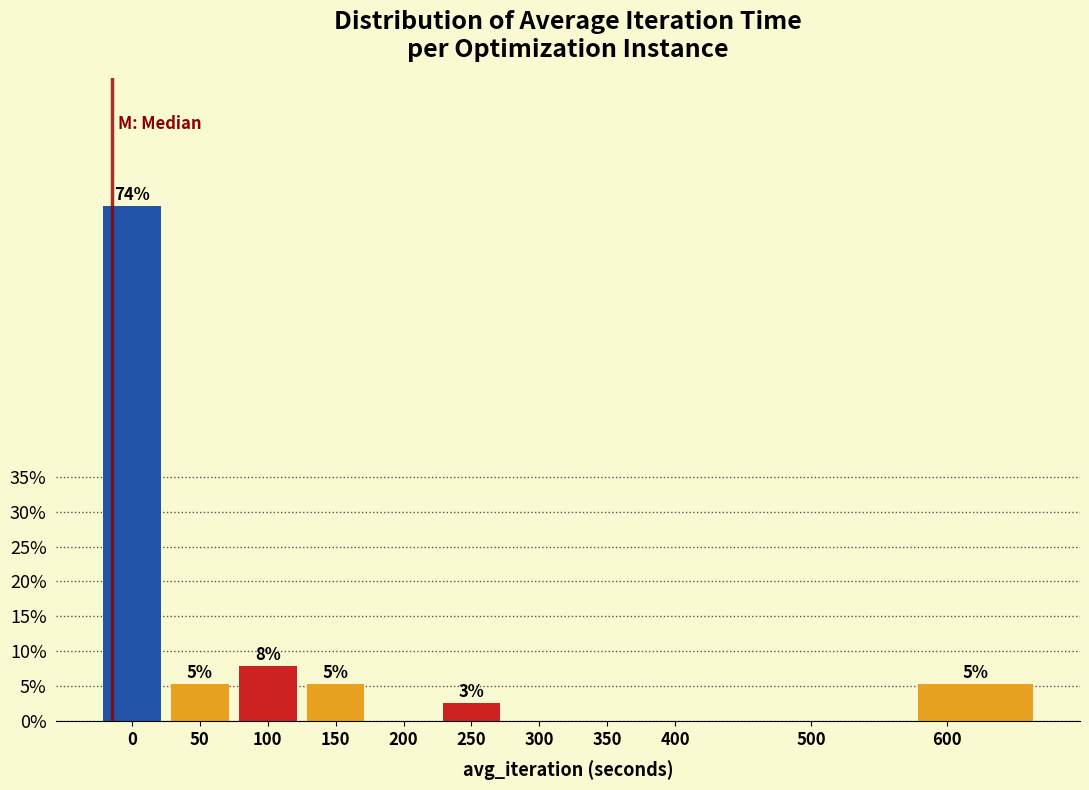

Are the bars horizontal?

No